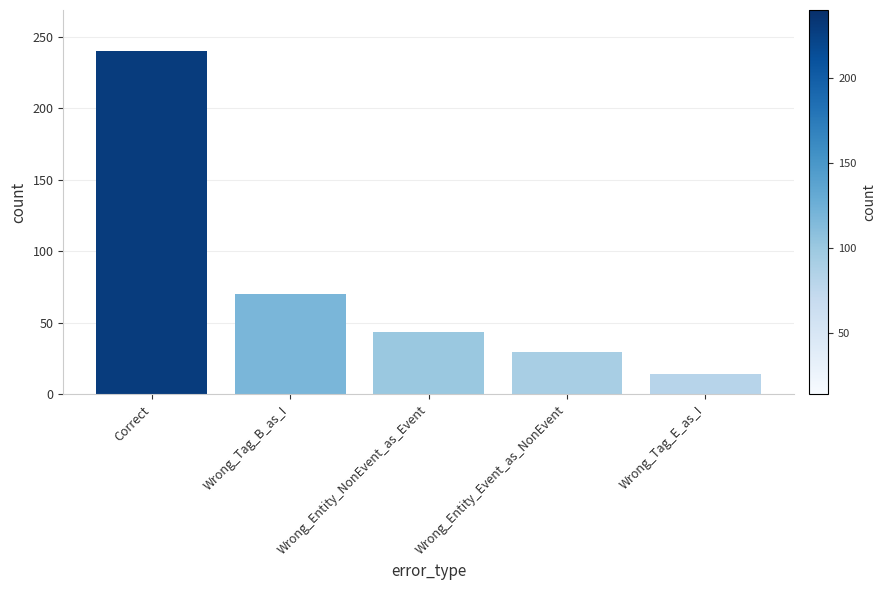

Which has a higher value, Wrong_Entity_NonEvent_as_Event or Wrong_Tag_B_as_I?

Wrong_Tag_B_as_I